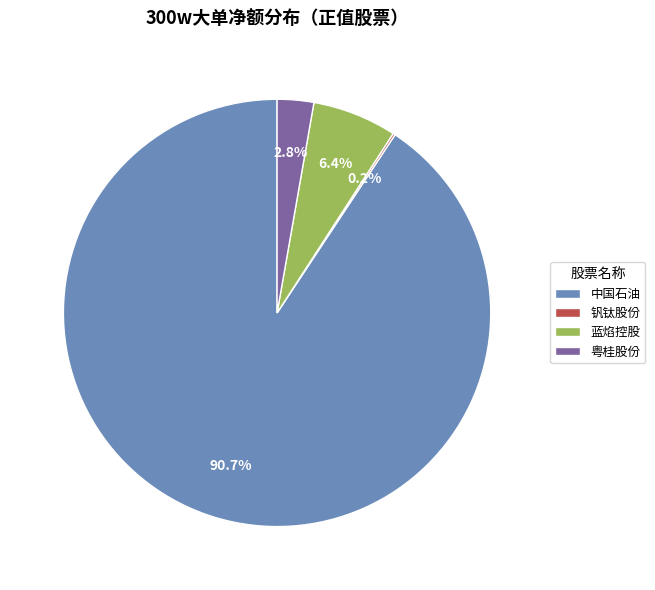

Approximately how many times larger is the value at 粤桂股份 compared to 蓝焰控股?

0.4